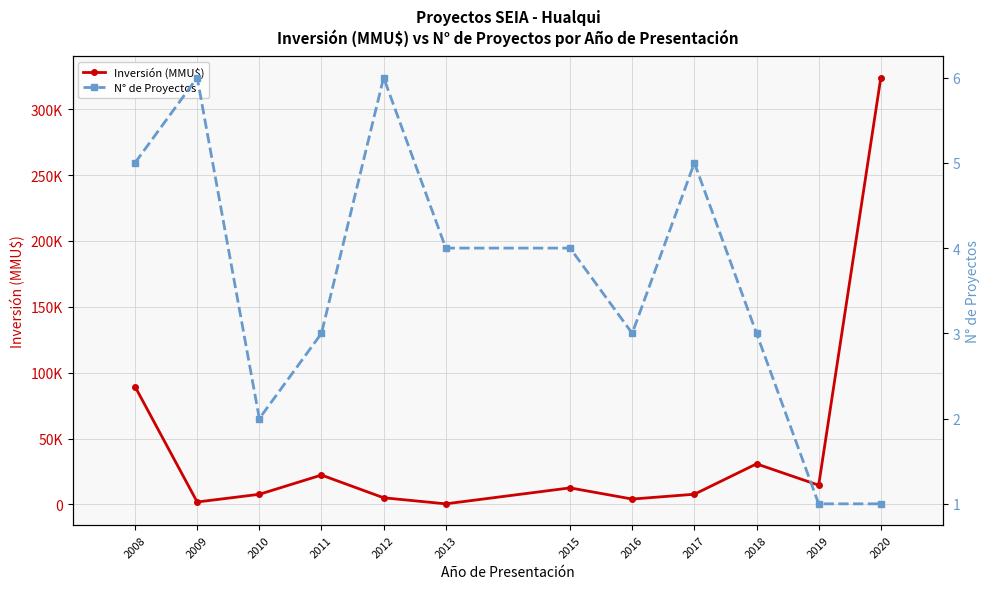

How many data points does each series have?

12